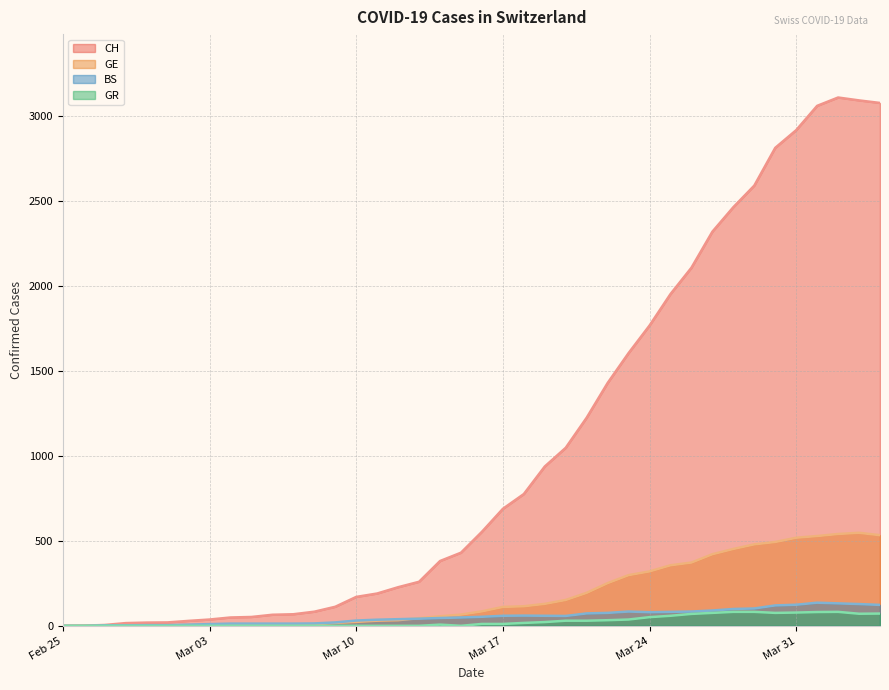

What is the spread (max minus min) of values at 2020-03-06?

65